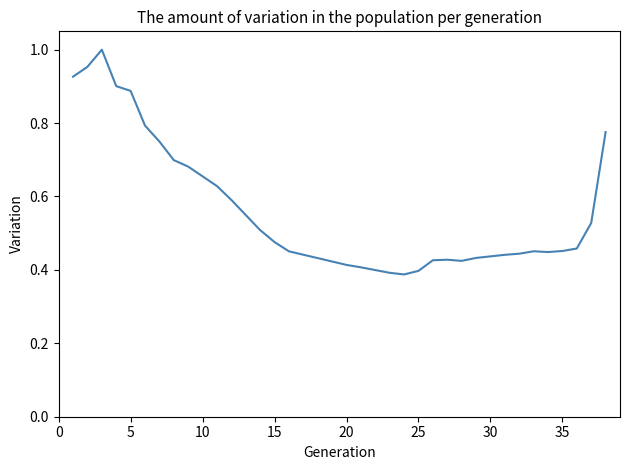

How many points are lower than both their immediate neighbors (excluding endpoints)?

3